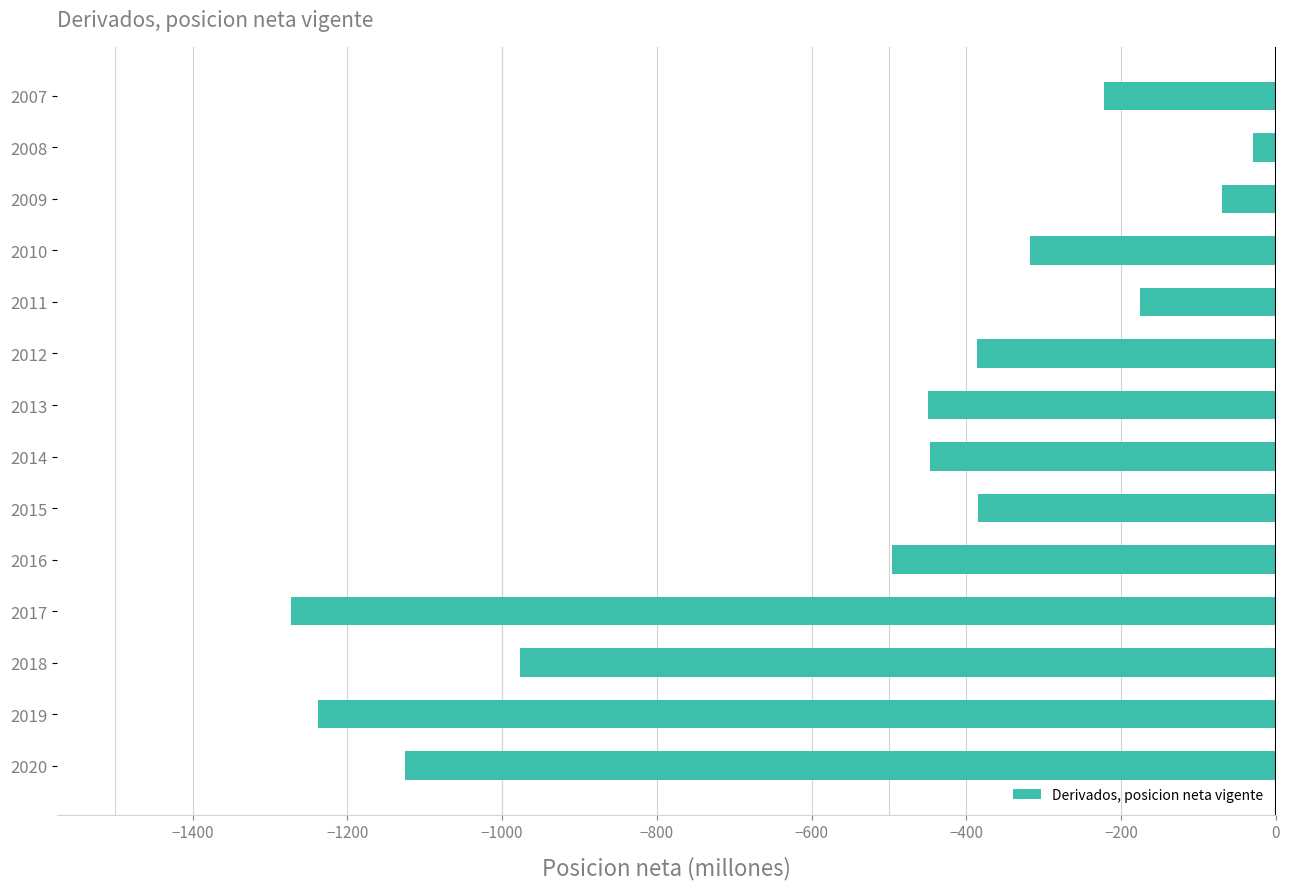

What is the maximum value shown in the chart?

-29